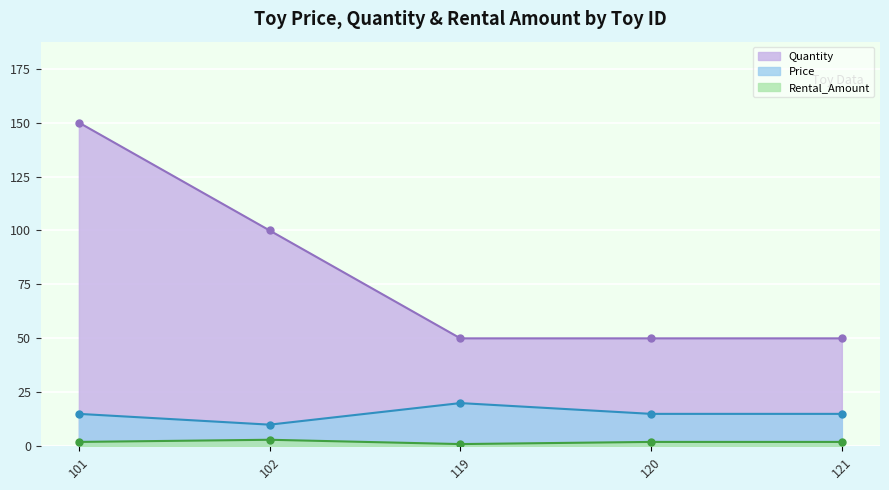

What is the difference between the maximum and minimum values in the Rental_Amount series?

2